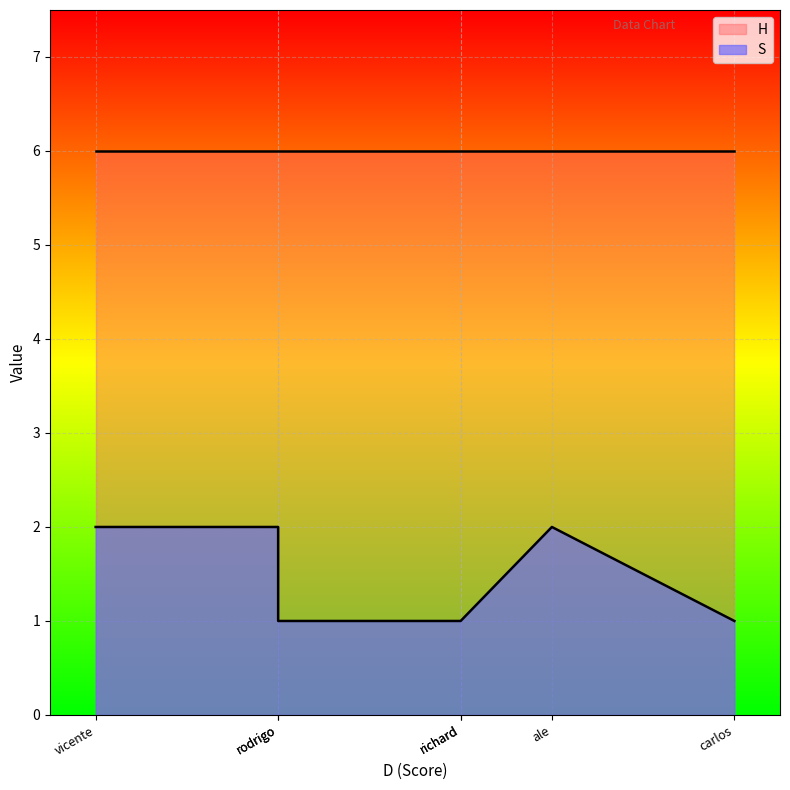

Between vicente and rodrigo, which series saw the biggest shift?

S